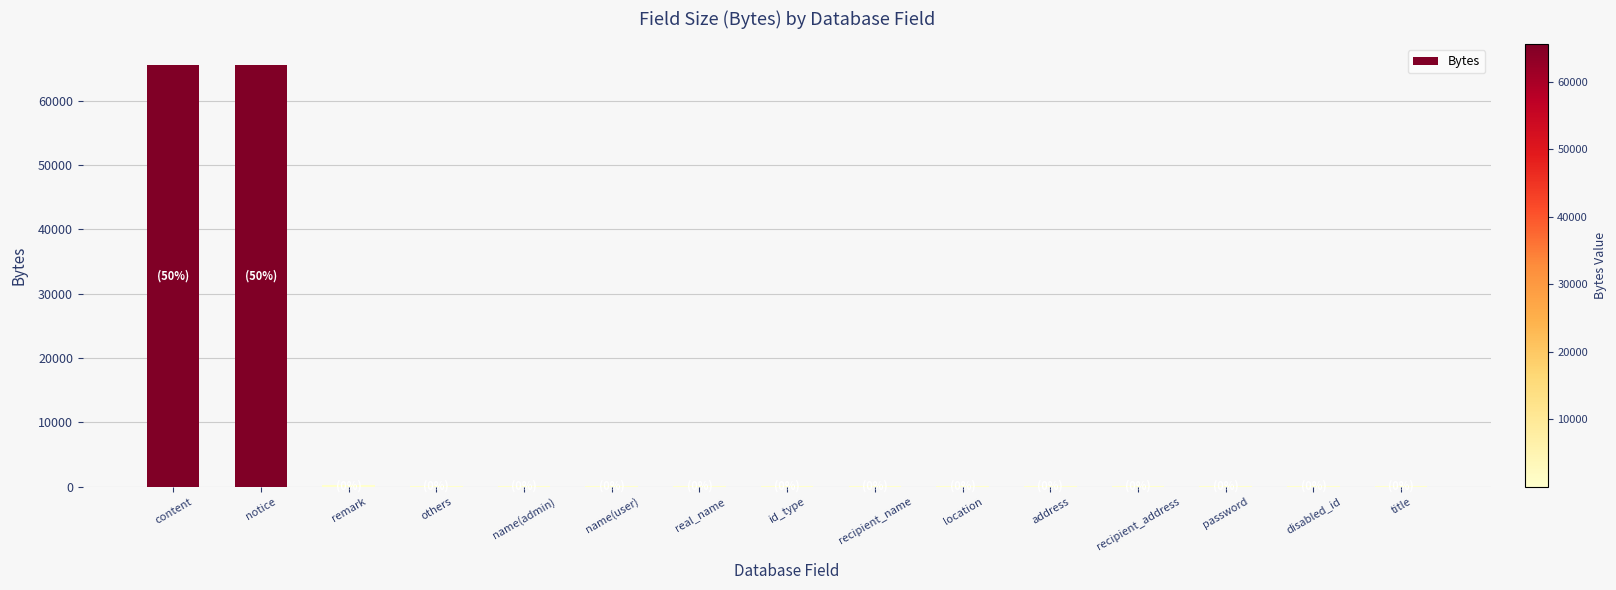

What is the difference between the values at real_name and notice?

65436